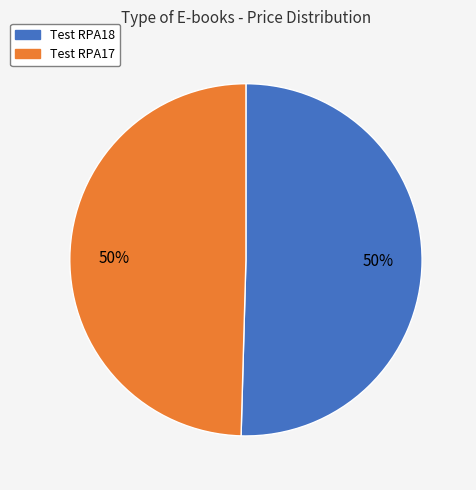

To the nearest percent, what is the combined percentage of Test RPA17 and Test RPA18?

100%